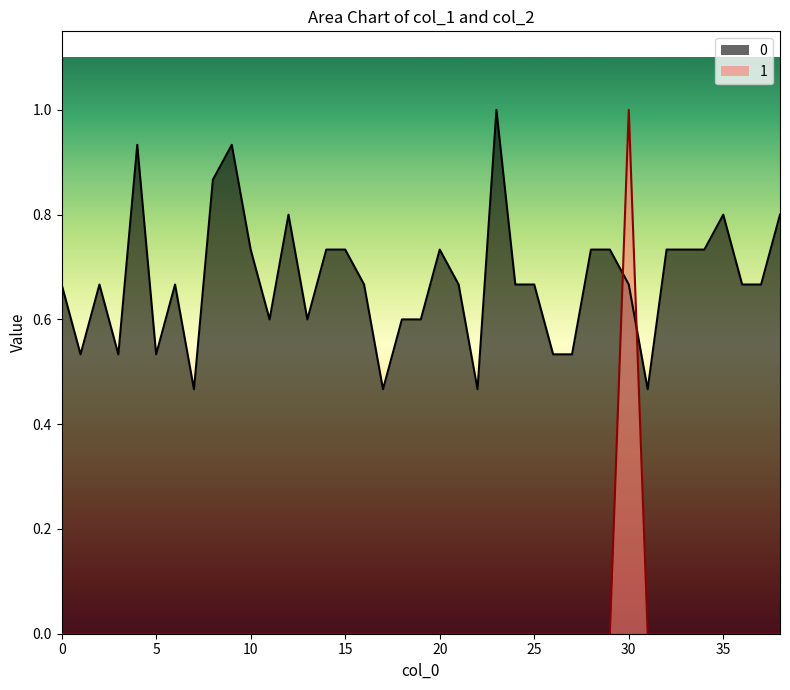

Which series has the largest range (max minus min)?

1